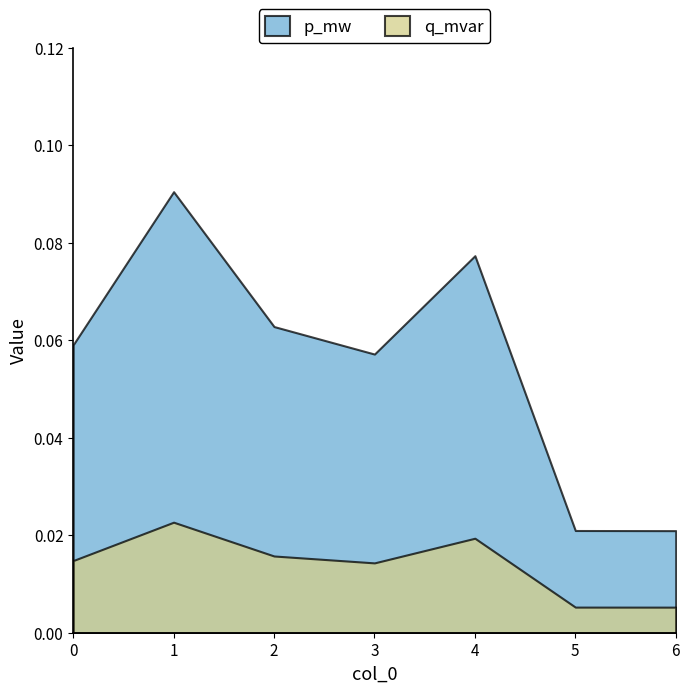

True or false: p_mw and q_mvar intersect in this chart.

False